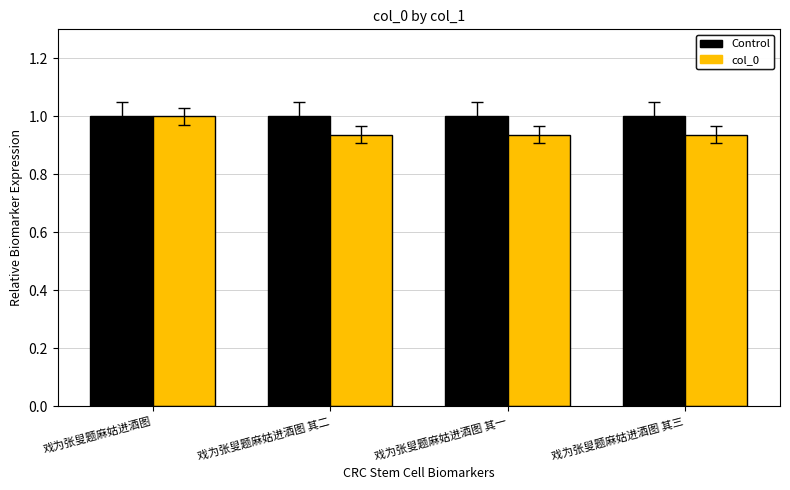

What is the greatest value displayed?

1.0